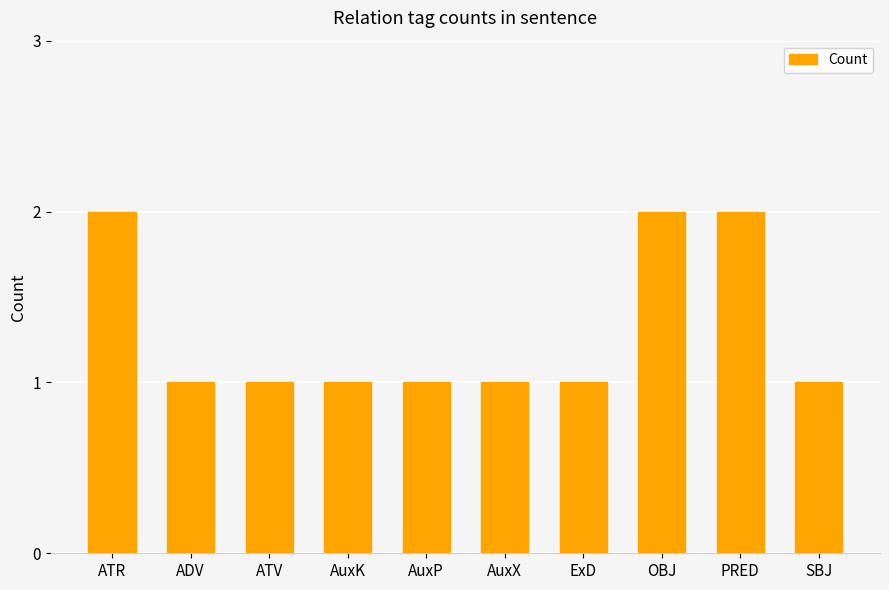

Read the value at PRED.

2